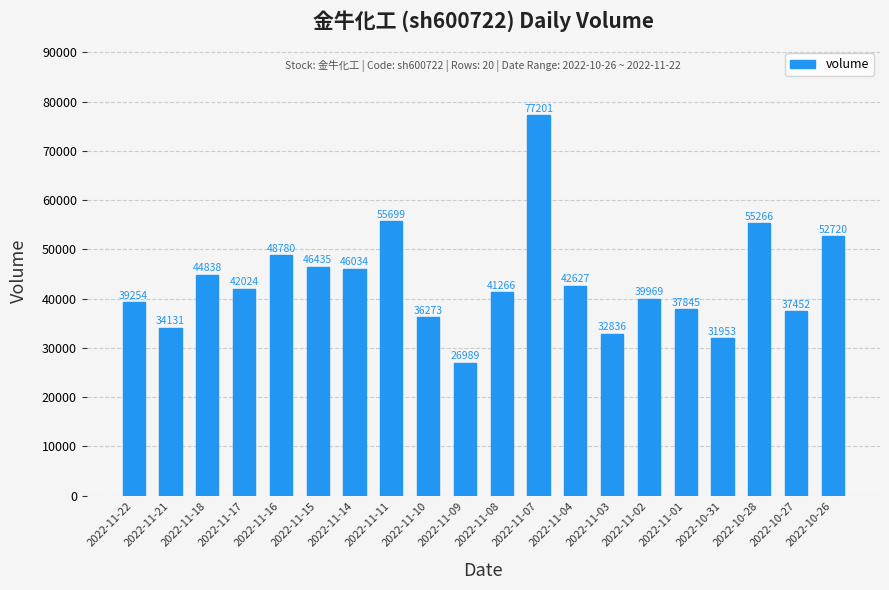

What is the ratio of the value at 2022-11-08 to the value at 2022-11-15?

0.9